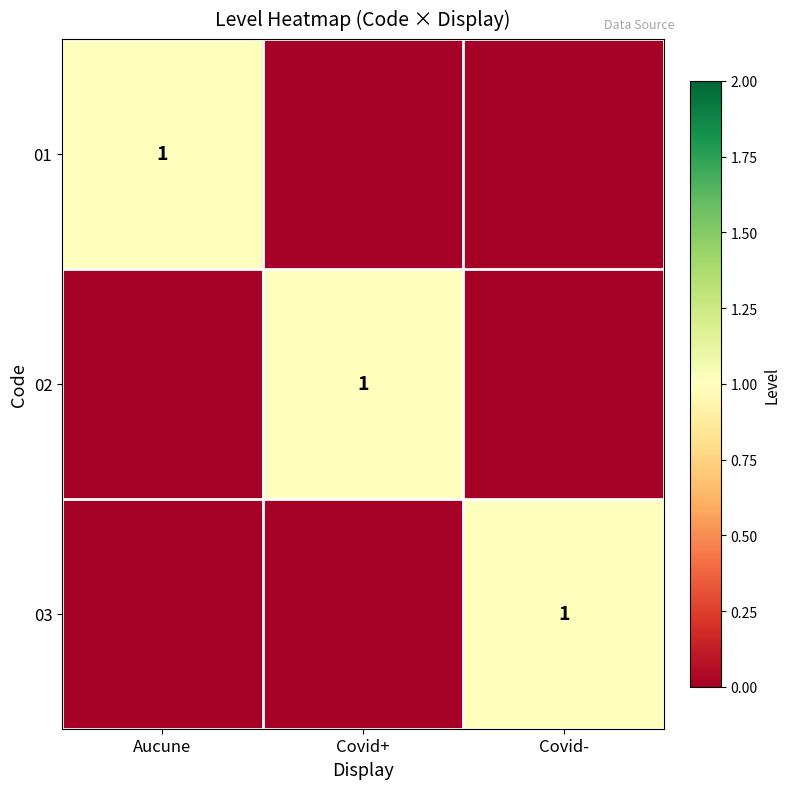

What is the difference between the maximum and minimum values in the 02 series?

1